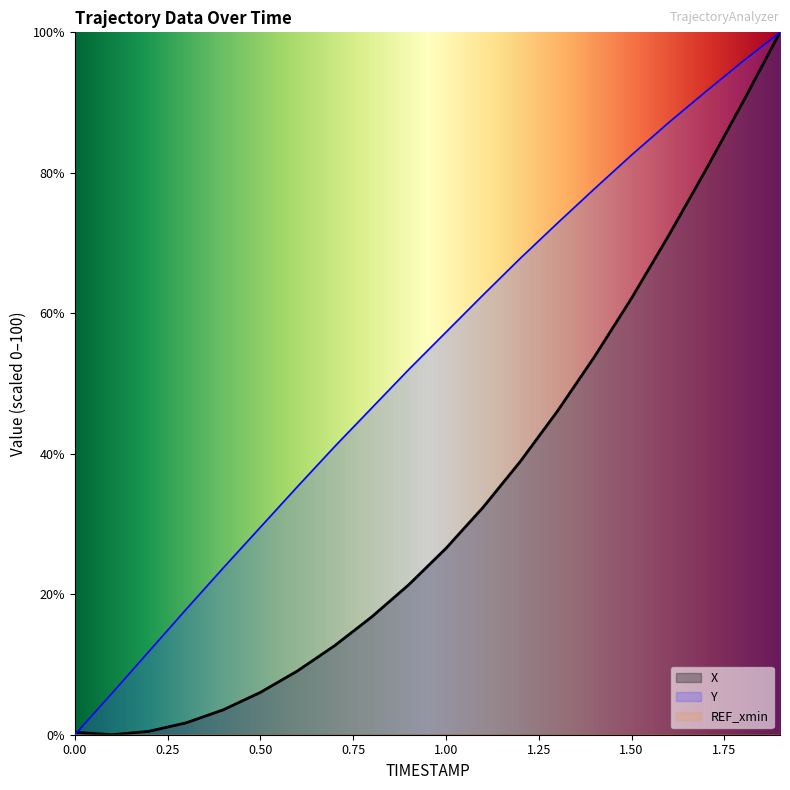

The value of Y at 1.3 is 72.8. True or false?

True